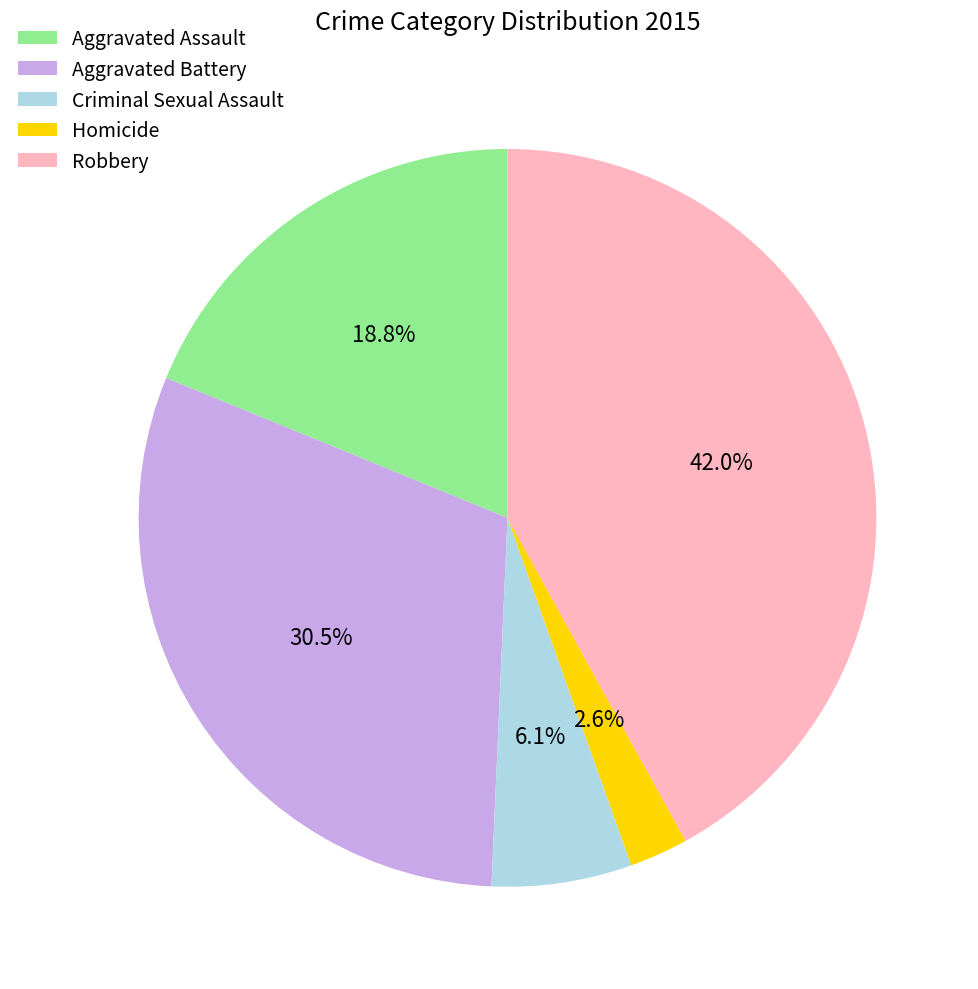

Rank the categories by value from highest to lowest.

Robbery, Aggravated Battery, Aggravated Assault, Criminal Sexual Assault, Homicide